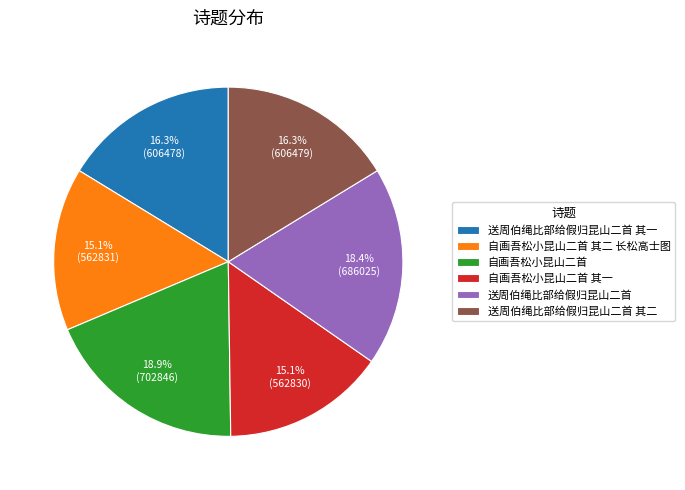

Does 送周伯绳比部给假归昆山二首 account for over 50% of the chart?

No